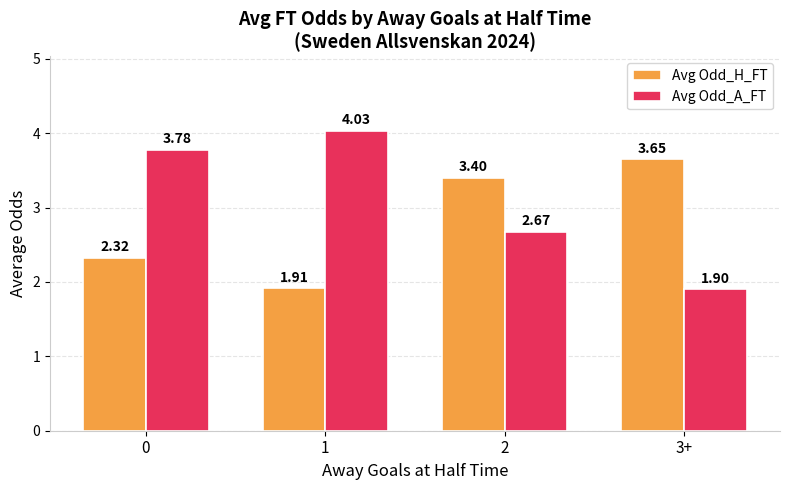

The value of Avg Odd_H_FT at 2 is 3.4. True or false?

True